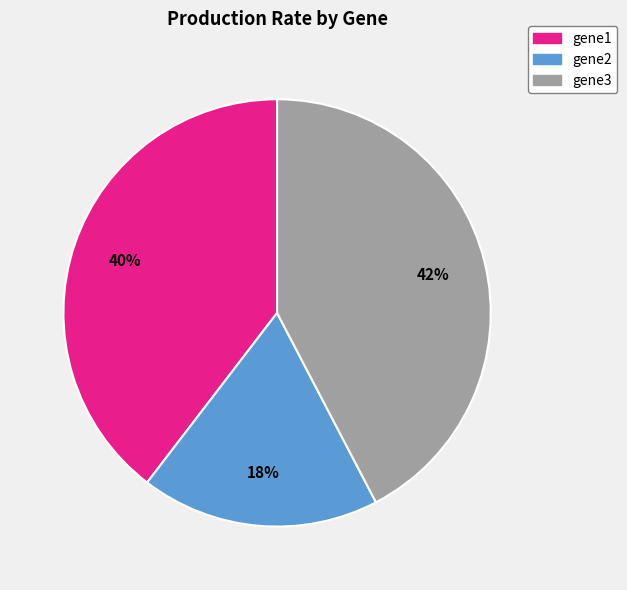

Is it true that gene3 is 37% of the pie?

False